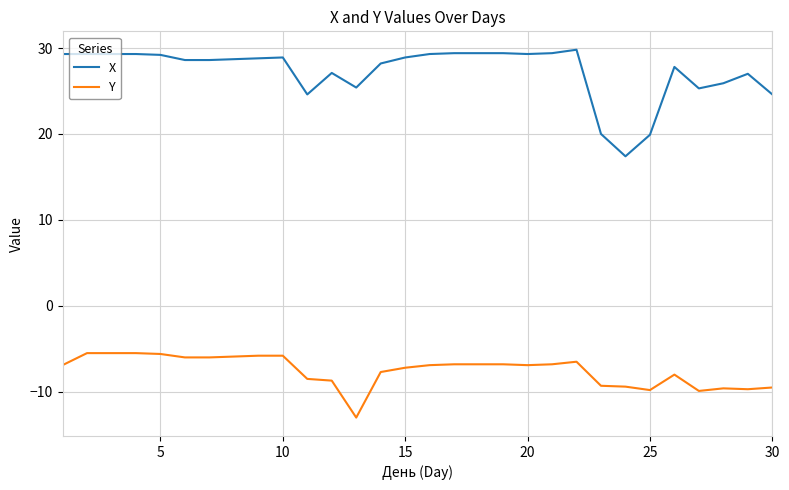

Which series has the largest total across all categories?

X